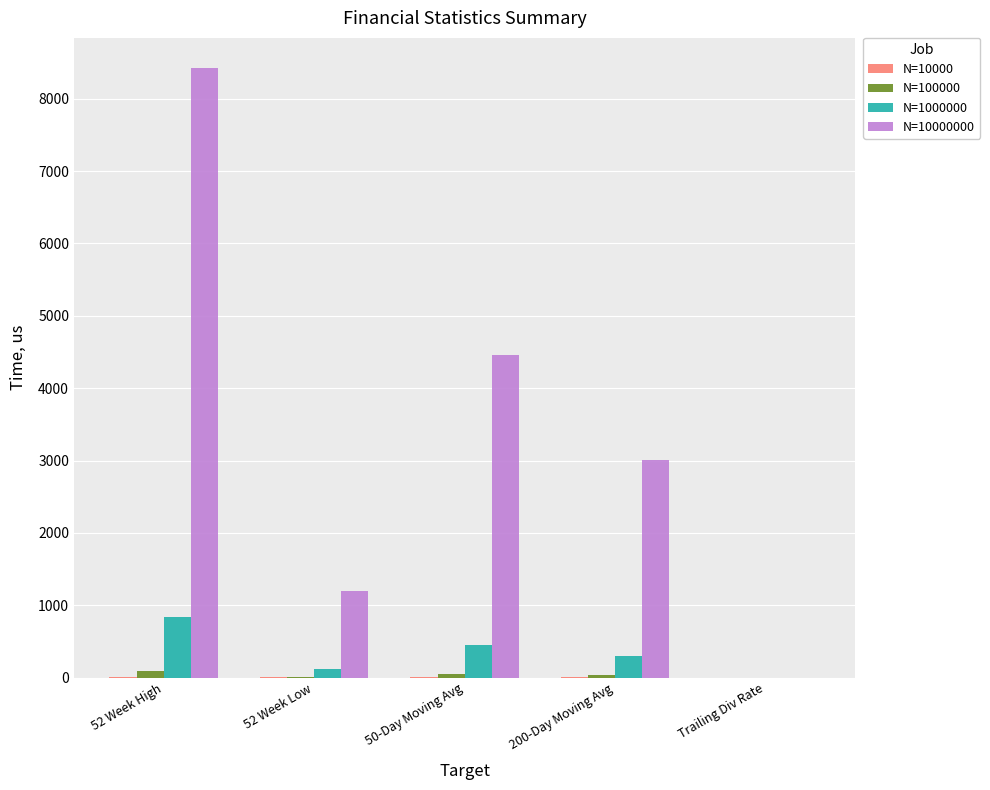

At which category is the sum across all series the highest?

52 Week High